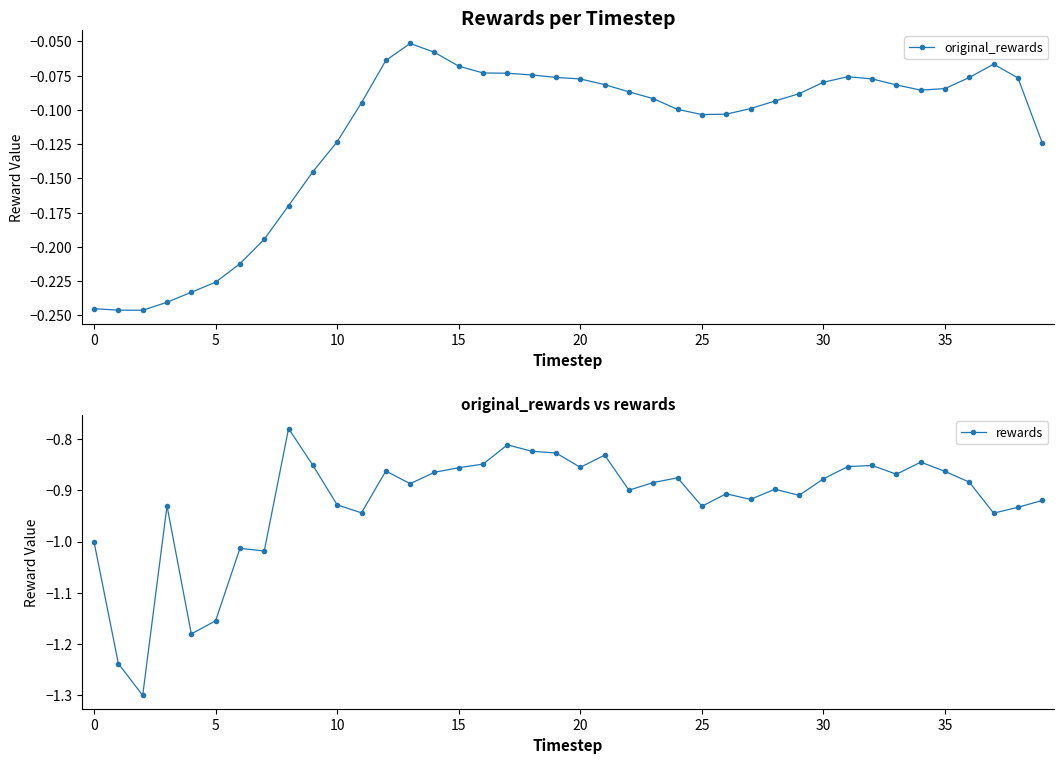

What is the label of the 21st point from the left?

20